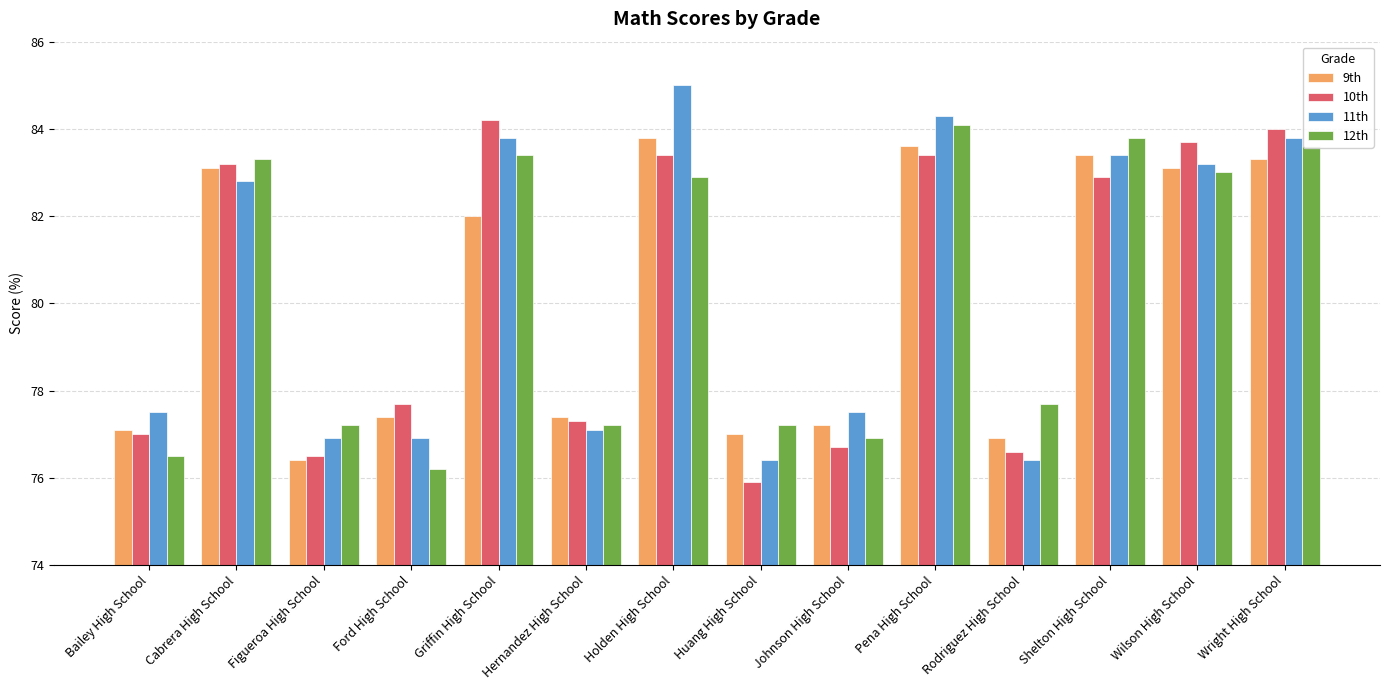

Where is 10th nearest to the value 80?

Ford High School